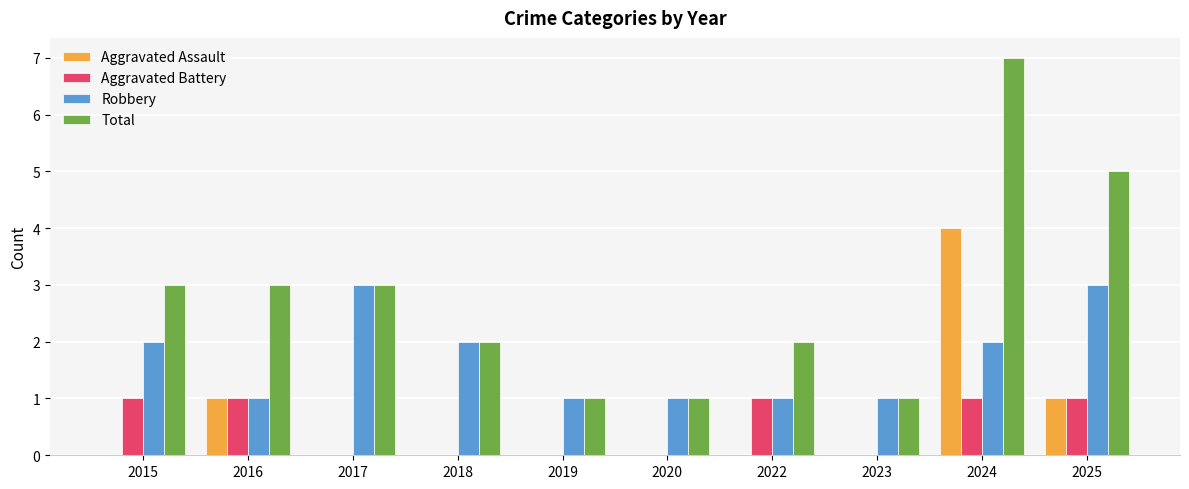

What is the average value of the Robbery series?

2